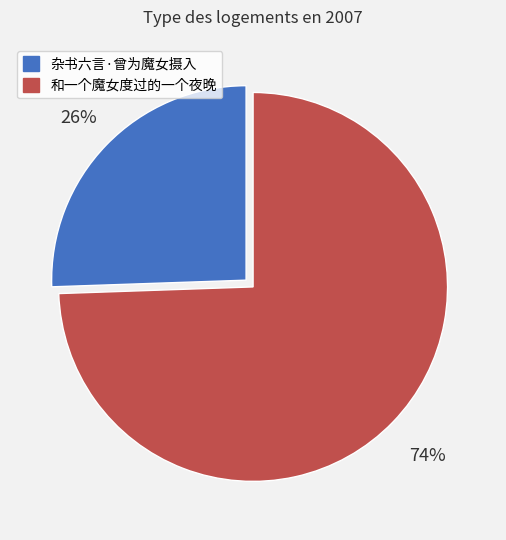

What percentage is the 和一个魔女度过的一个夜晚 slice, to the nearest percent?

74%